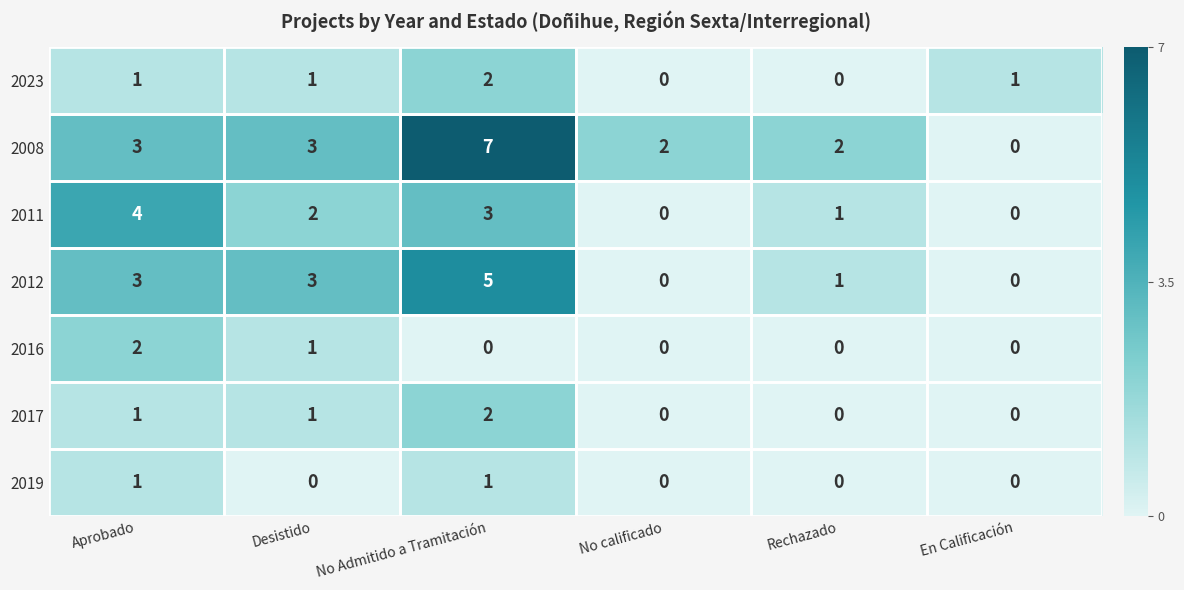

Which series has the widest spread of values?

2008